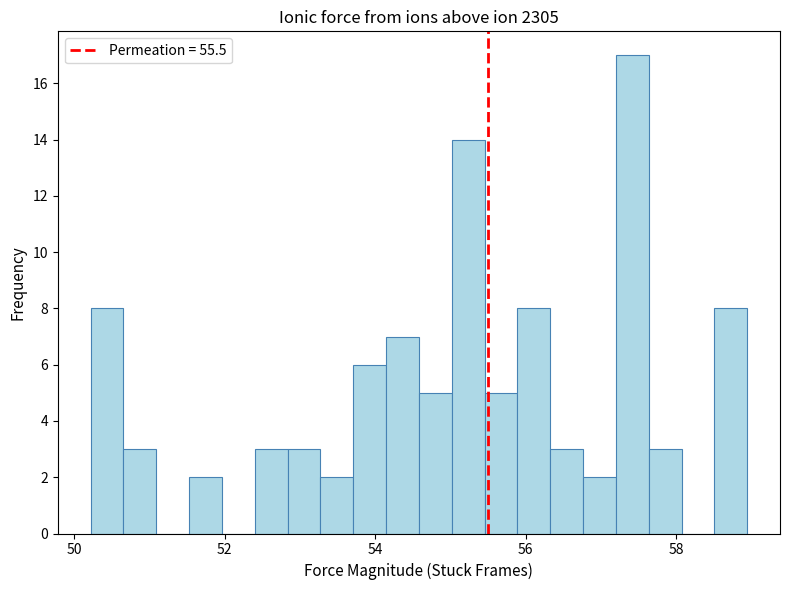

Read against the x-axis, roughly where is the centre of the tallest bar?

57.4